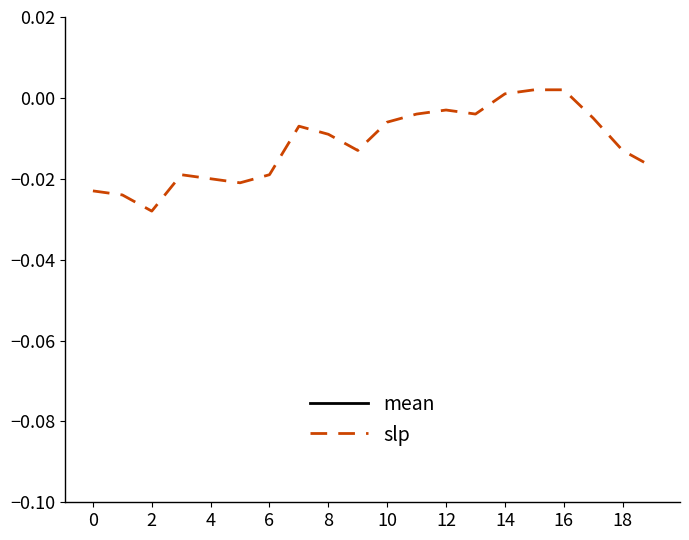

The slp series shows -0.0 at 0. True or false?

False